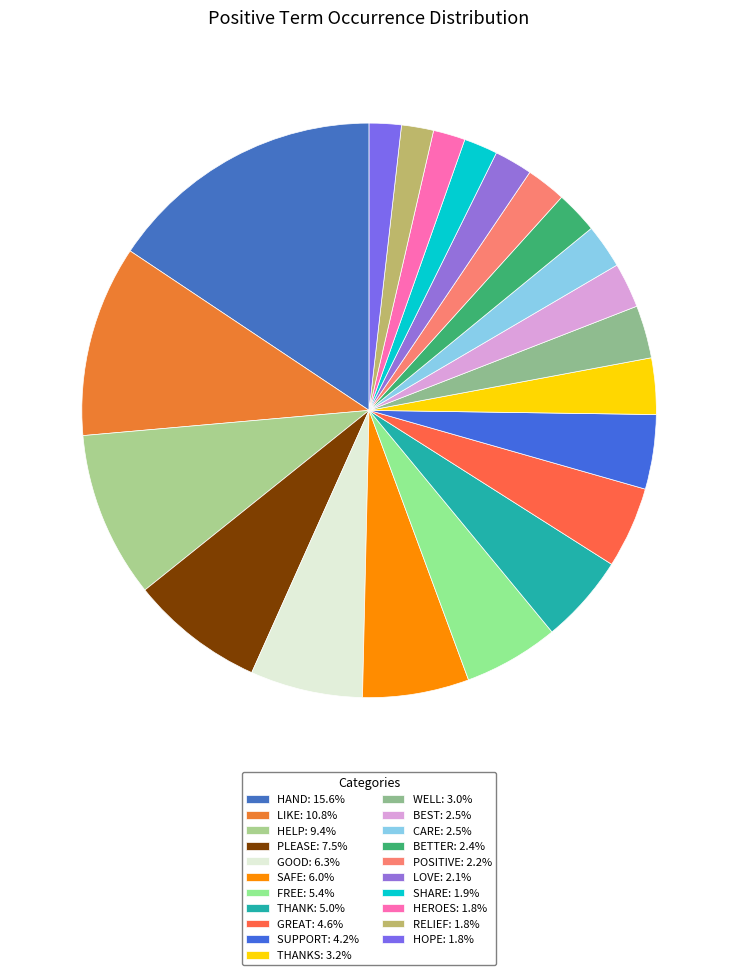

How many segments does this pie chart have?

21